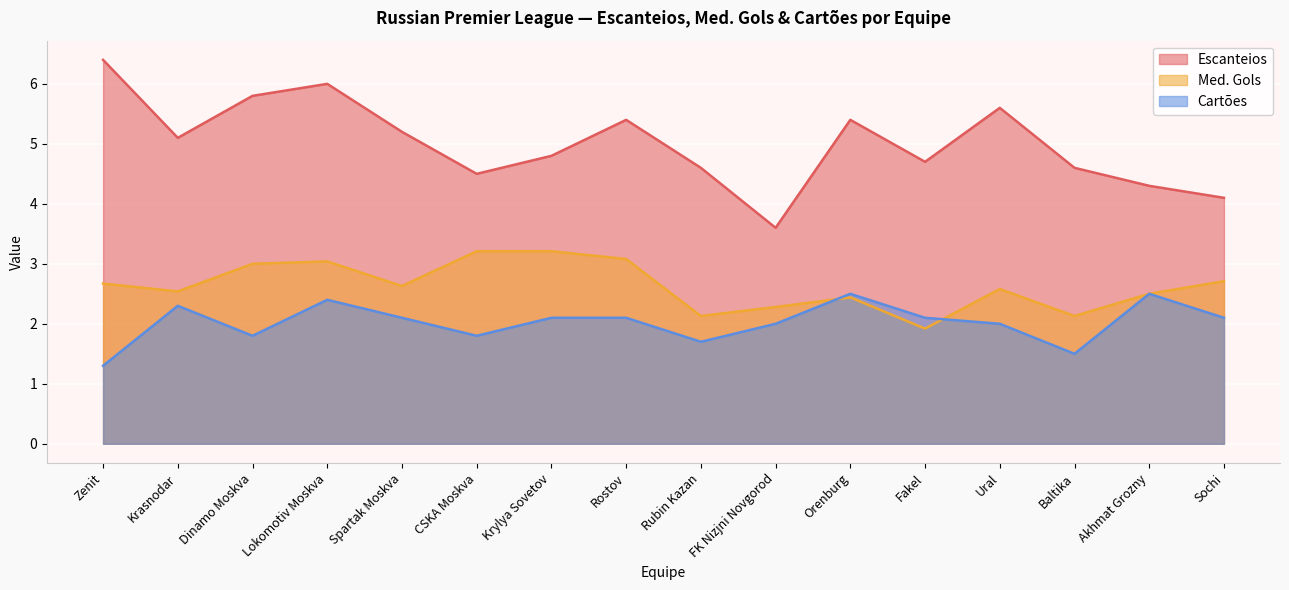

How many values in the Med. Gols series are below 2?

1